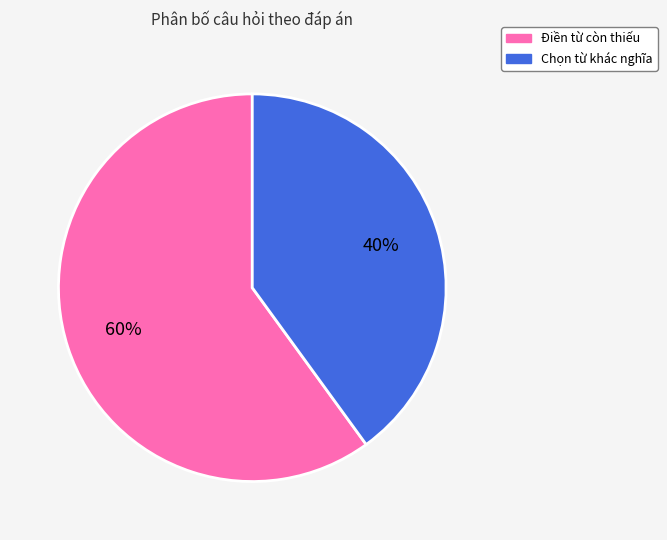

To the nearest percent, what is the average slice percentage?

50%